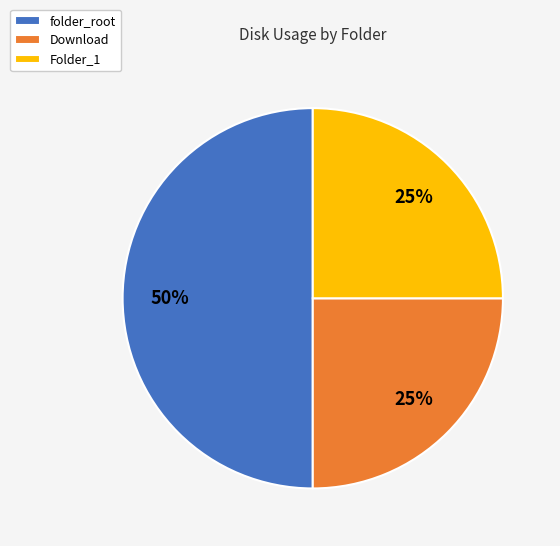

Does Download account for over 50% of the chart?

No